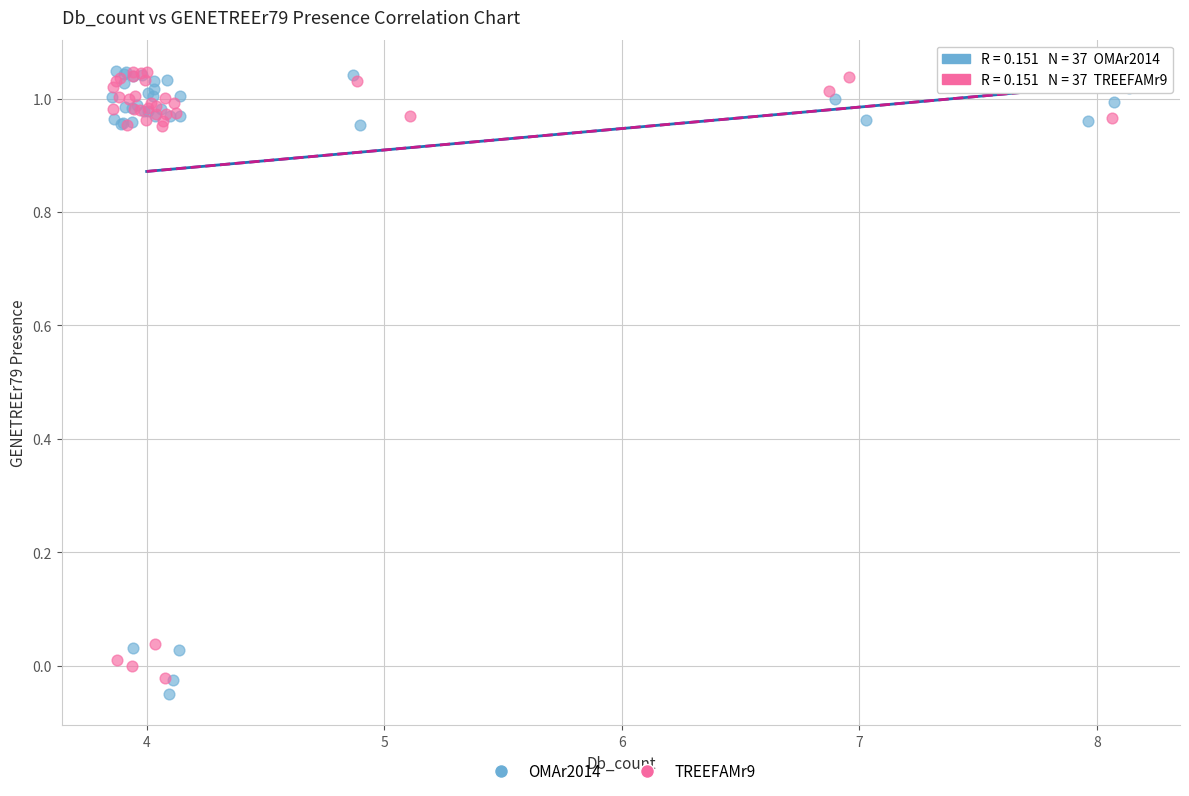

What are all the series names shown in the legend?

OMAr2014, TREEFAMr9